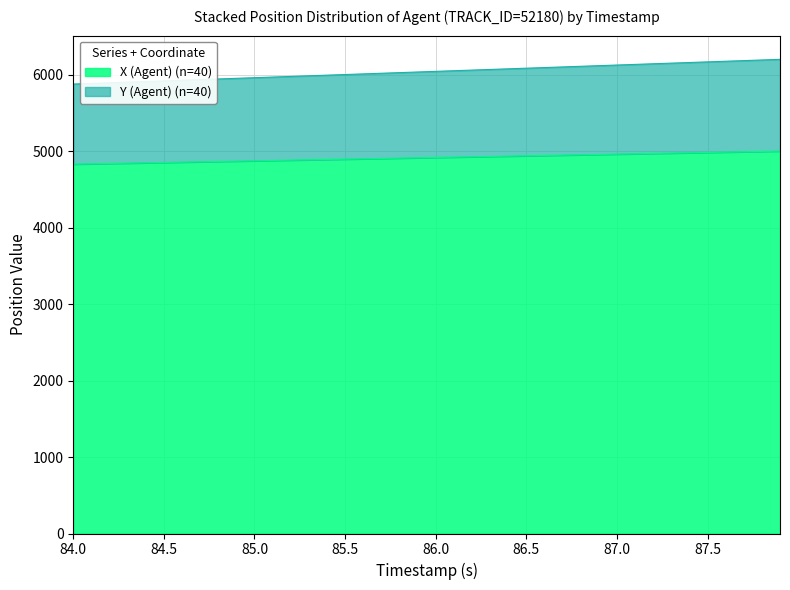

The value of X (Agent) at 84.9 is 2950.8. True or false?

False